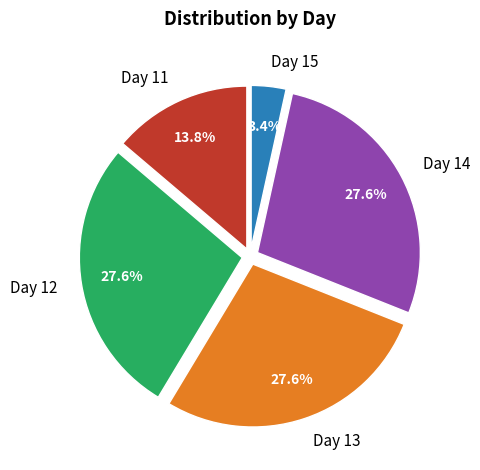

Is there any slice that represents more than half of the pie?

No